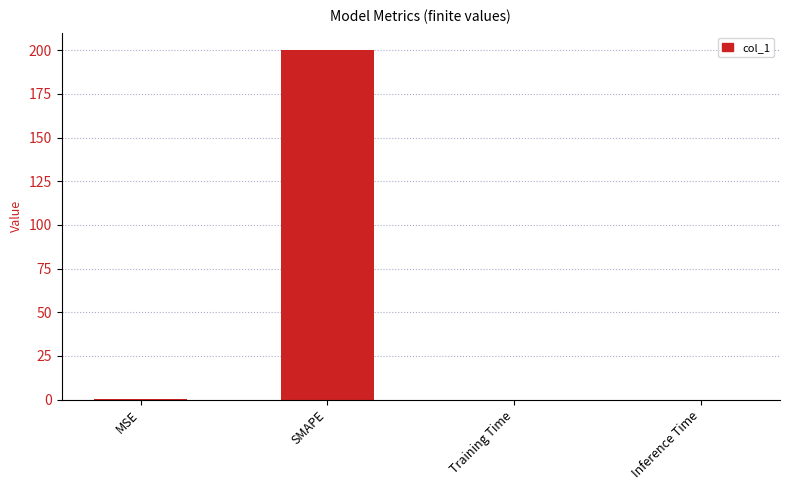

What is the maximum value shown in the chart?

200.0